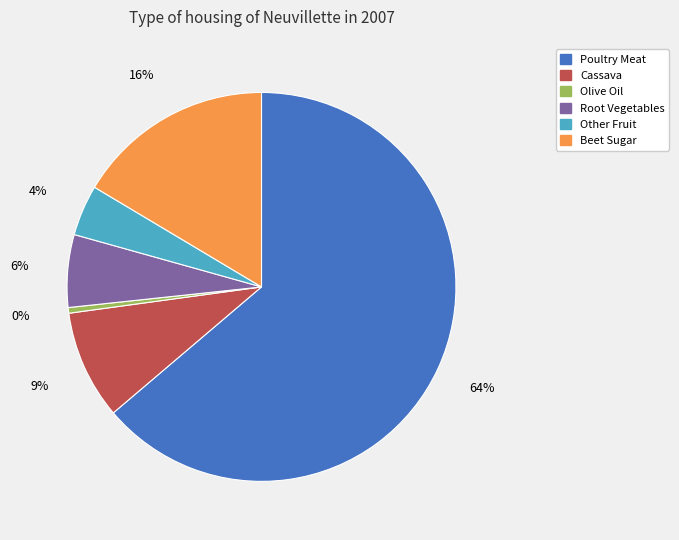

Is it true that Root Vegetables is 6% of the pie?

True